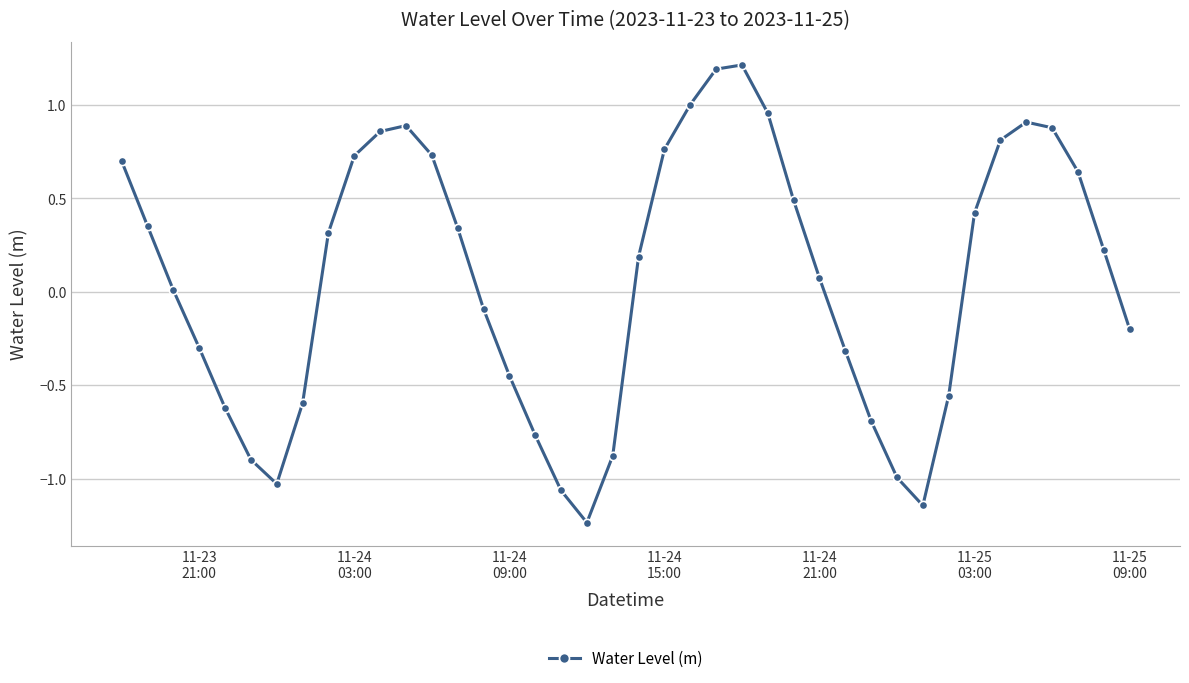

Is this an area chart (filled region under the line)?

No